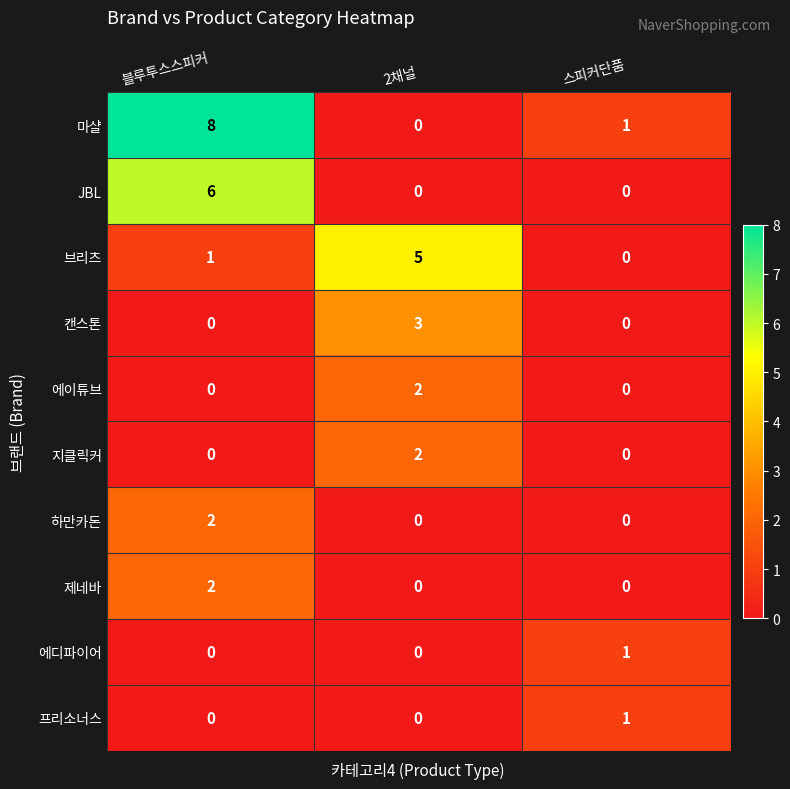

Reading left to right, what are all the values shown in this chart?

마샬: 블루투스스피커=8	2채널=0	스피커단품=1
JBL: 블루투스스피커=6	2채널=0	스피커단품=0
브리츠: 블루투스스피커=1	2채널=5	스피커단품=0
캔스톤: 블루투스스피커=0	2채널=3	스피커단품=0
에이튜브: 블루투스스피커=0	2채널=2	스피커단품=0
지클릭커: 블루투스스피커=0	2채널=2	스피커단품=0
하만카돈: 블루투스스피커=2	2채널=0	스피커단품=0
제네바: 블루투스스피커=2	2채널=0	스피커단품=0
에디파이어: 블루투스스피커=0	2채널=0	스피커단품=1
프리소너스: 블루투스스피커=0	2채널=0	스피커단품=1